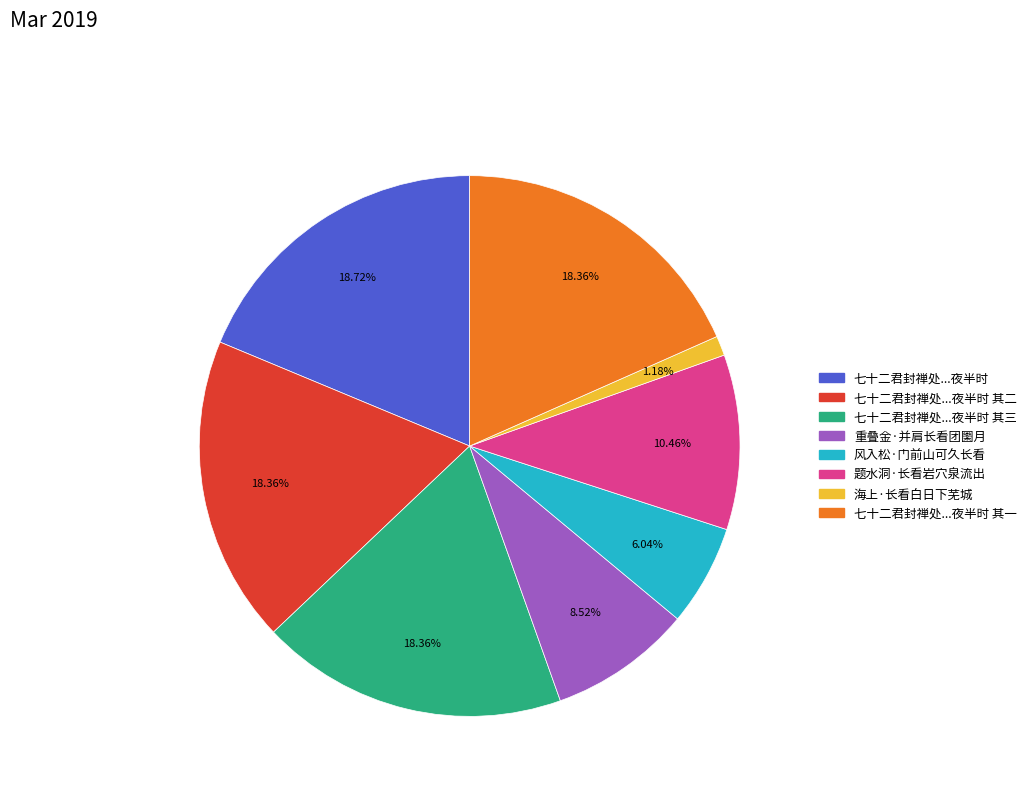

Between 风入松·门前山可久长看 and 海上·长看白日下芜城, which is larger?

风入松·门前山可久长看